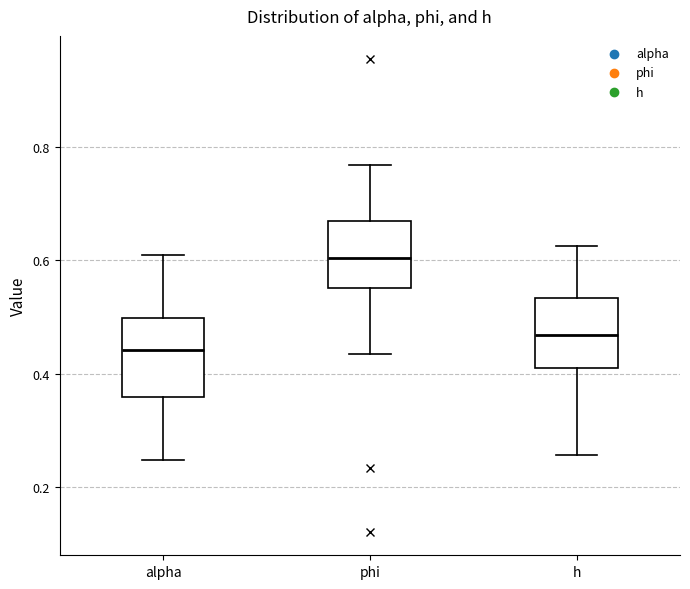

Which box's median line is the highest?

phi